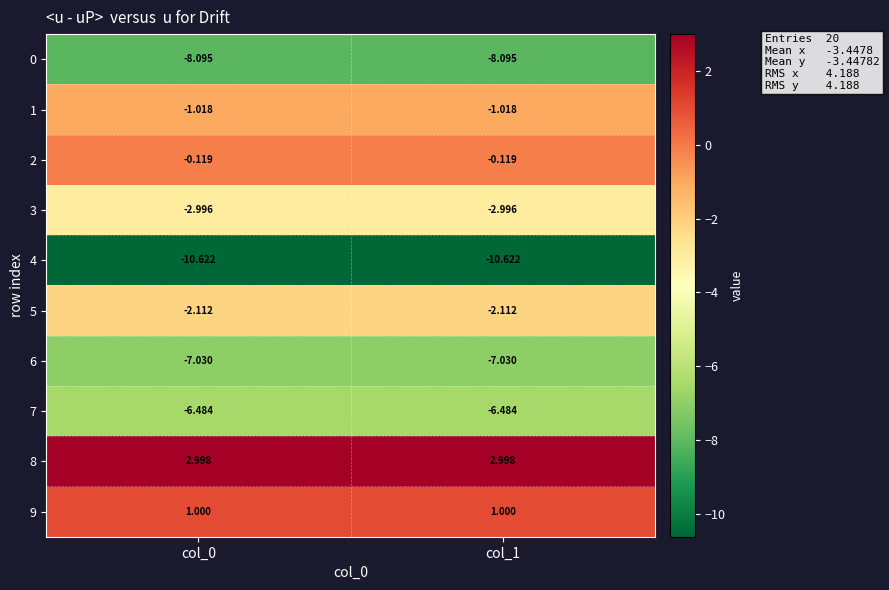

Is the value of 7 at col_0 greater than the value of 3 at col_0?

No